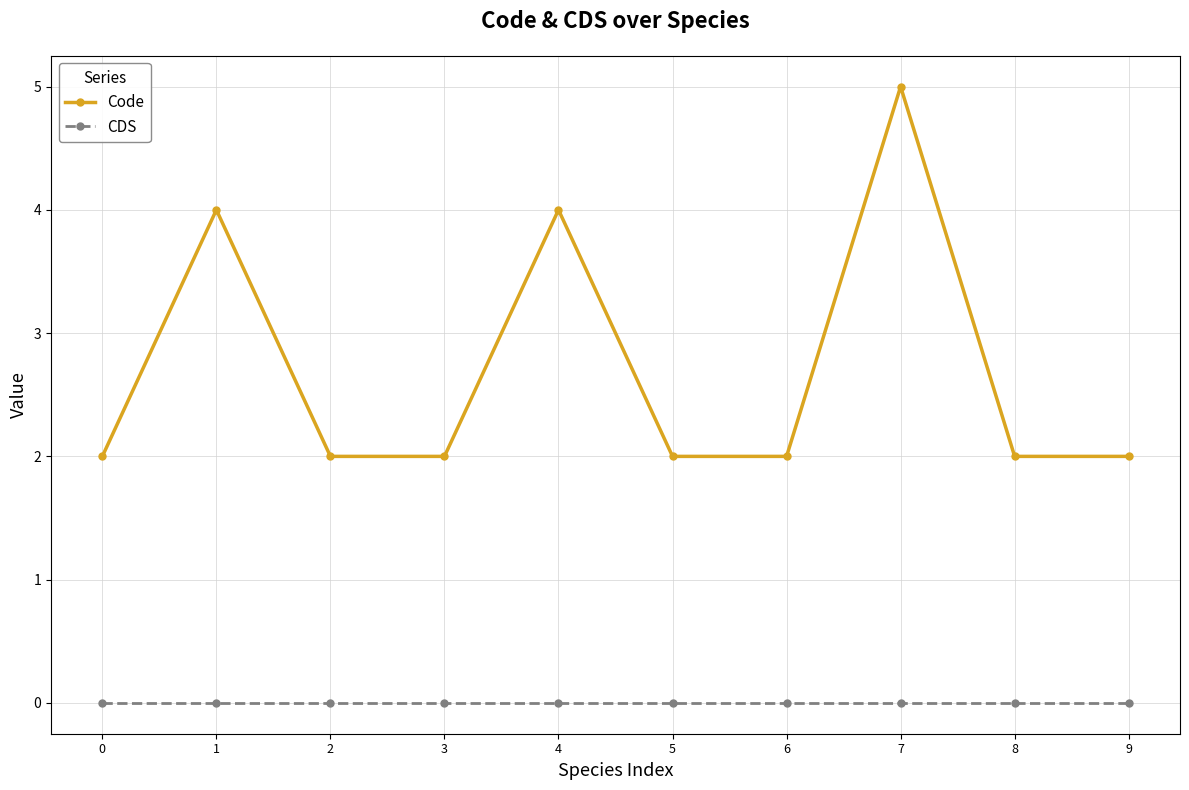

What is the difference between the second highest and minimum values in the Code series?

2